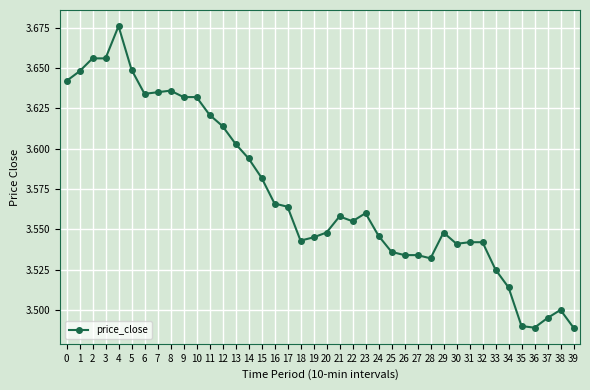

What is the sum of all values?

142.9